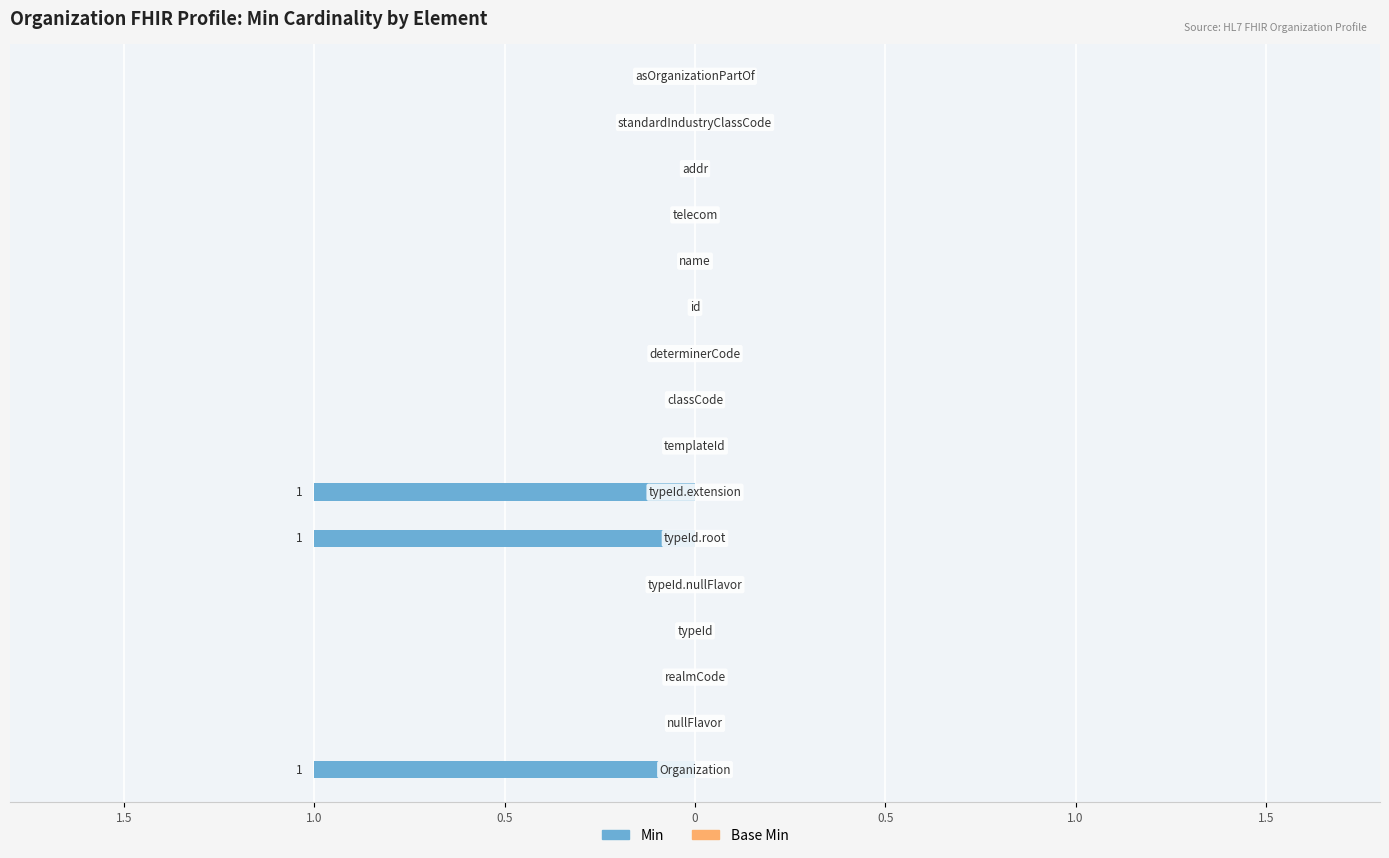

What is the smallest value displayed?

-1.0